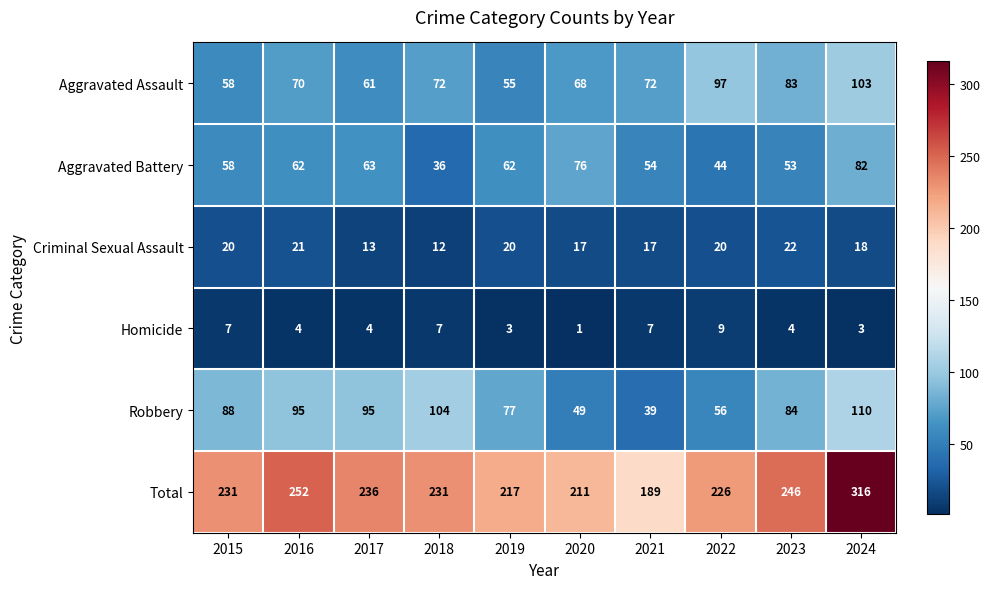

Which series has the largest range (max minus min)?

Total